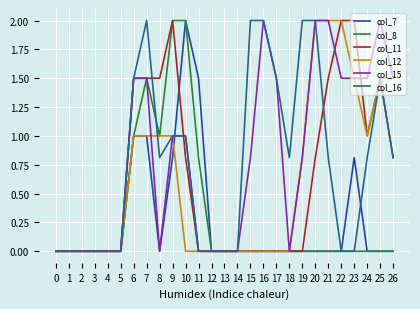

What is the difference between the highest and lowest values at 11?

1.5